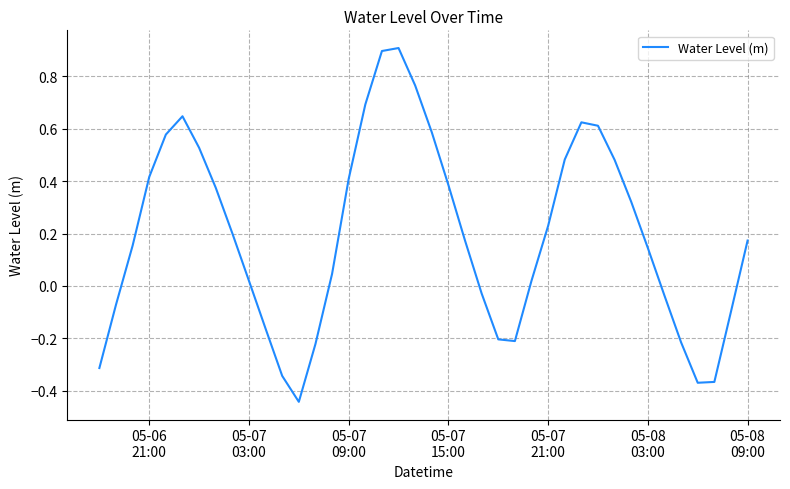

What is the greatest value displayed?

0.9